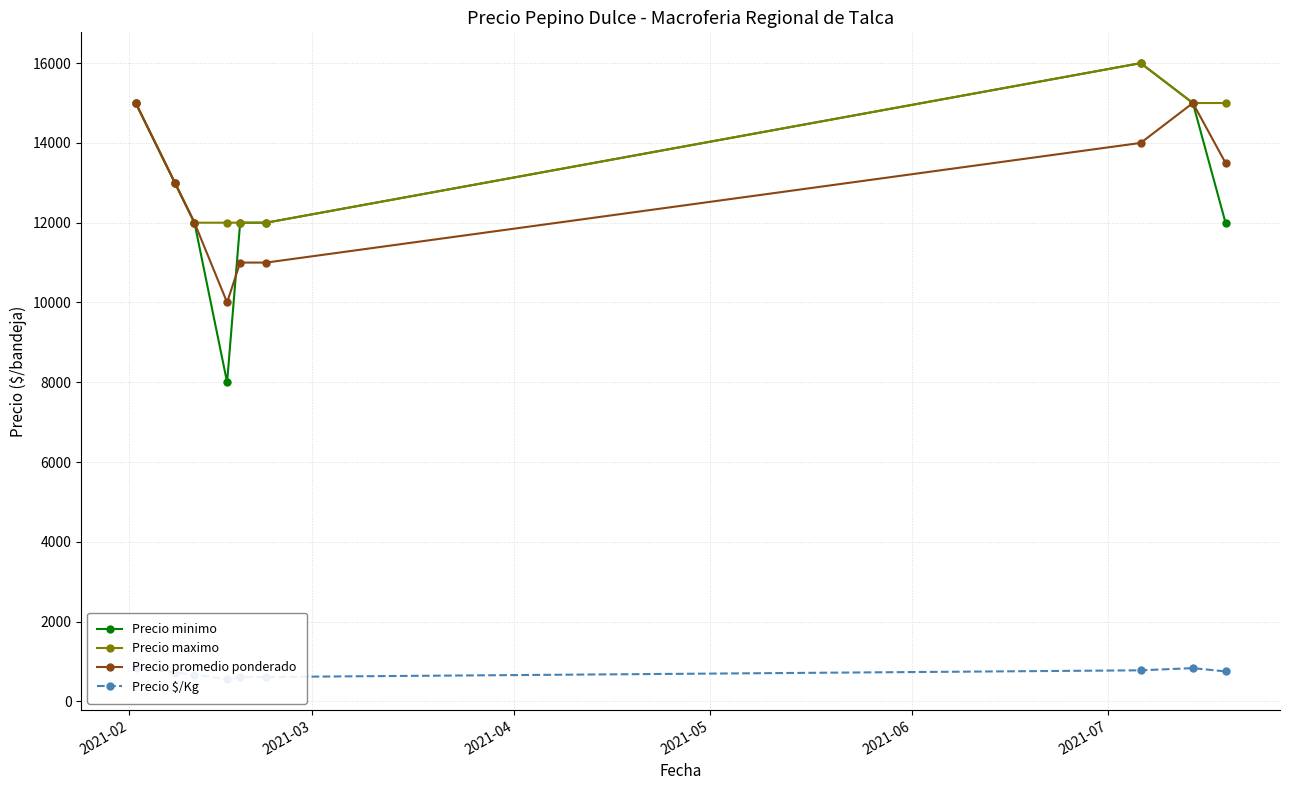

True or false: Precio maximo has more than 2 interior local peaks.

False